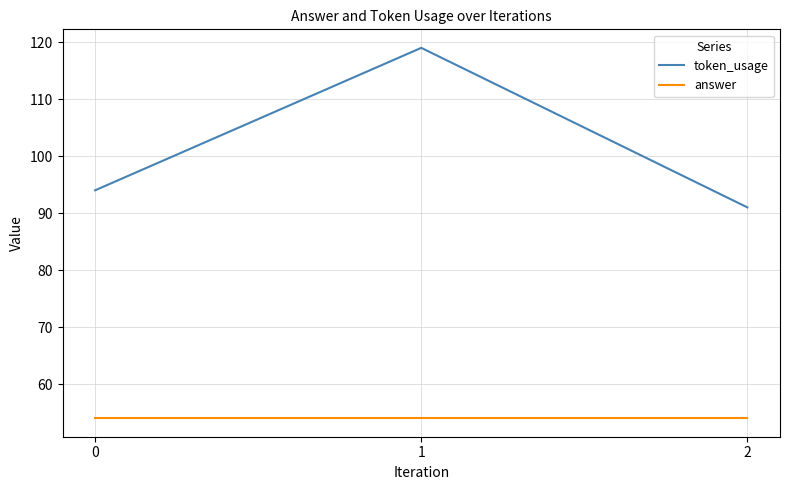

Rank the series by their average value, from lowest to highest.

answer, token_usage